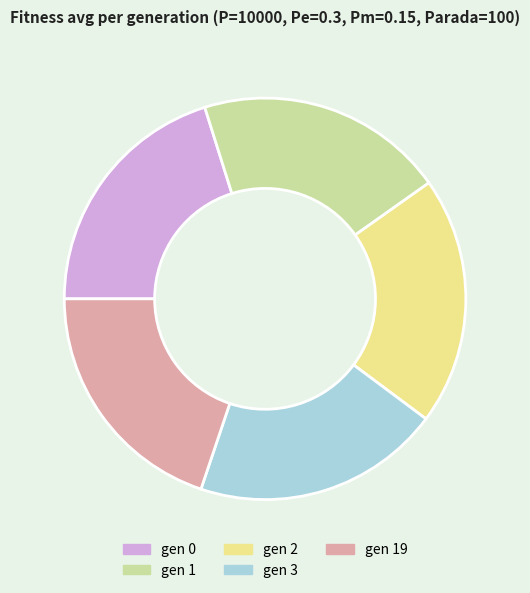

Is there a majority slice in this chart?

No